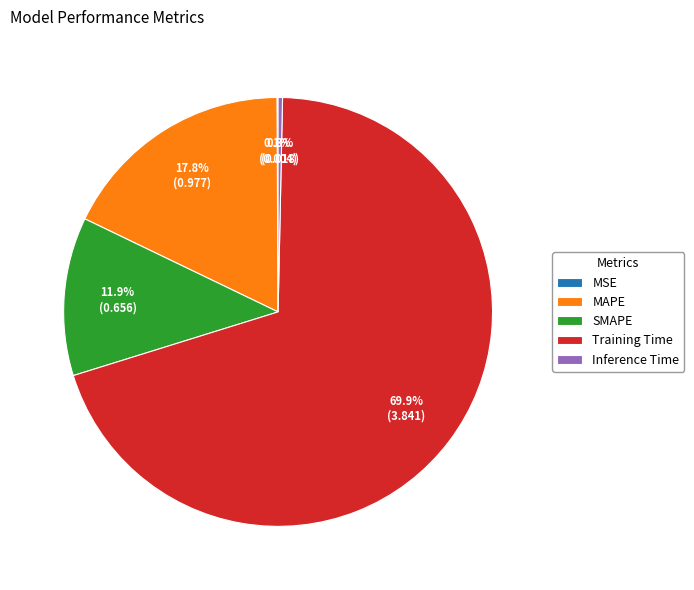

To the nearest percent, what is the difference between the largest and smallest slice percentages?

70%